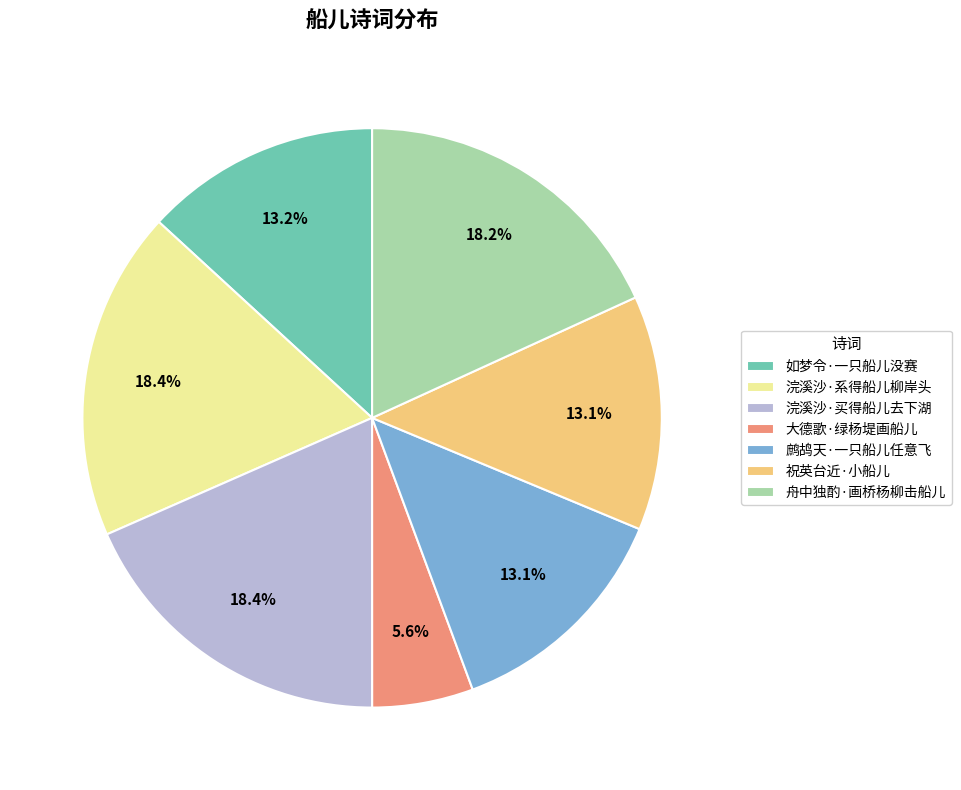

To the nearest percent, what is the difference between the largest and smallest slice percentages?

13%